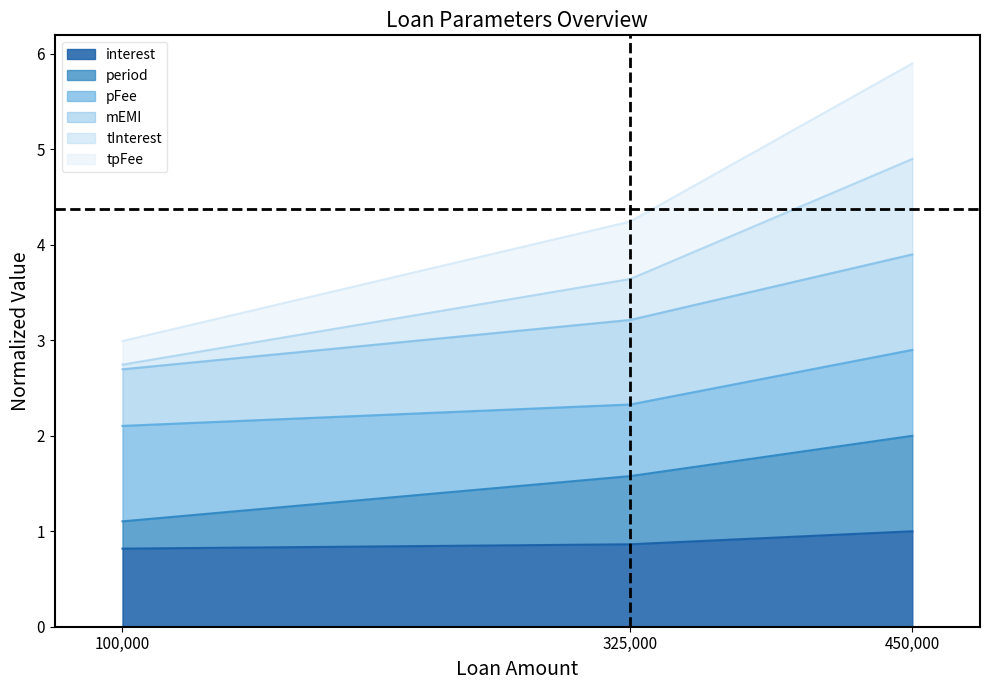

What is the total value across all series at 450,000?

5.9